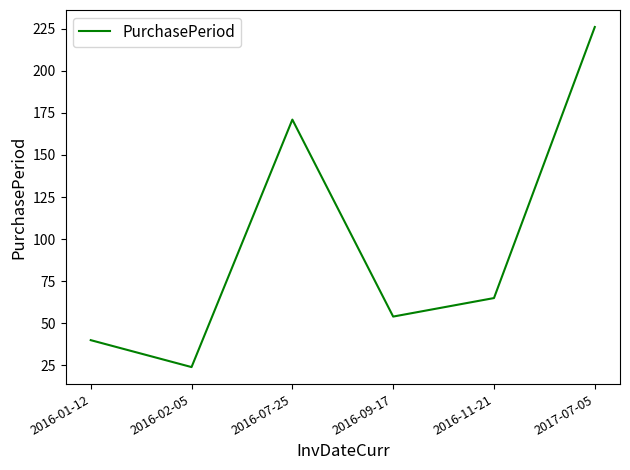

What position from the left is 2016-11-21?

5